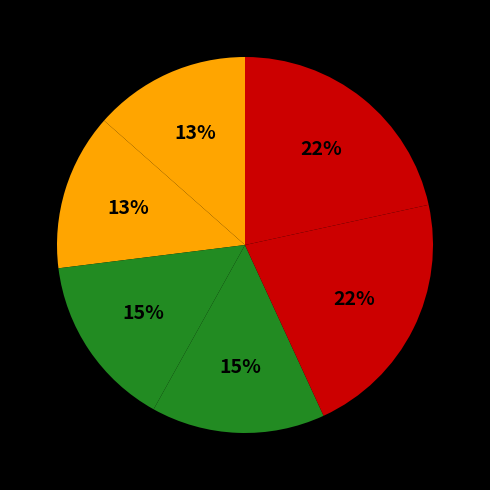

How many slices are in this pie chart?

6